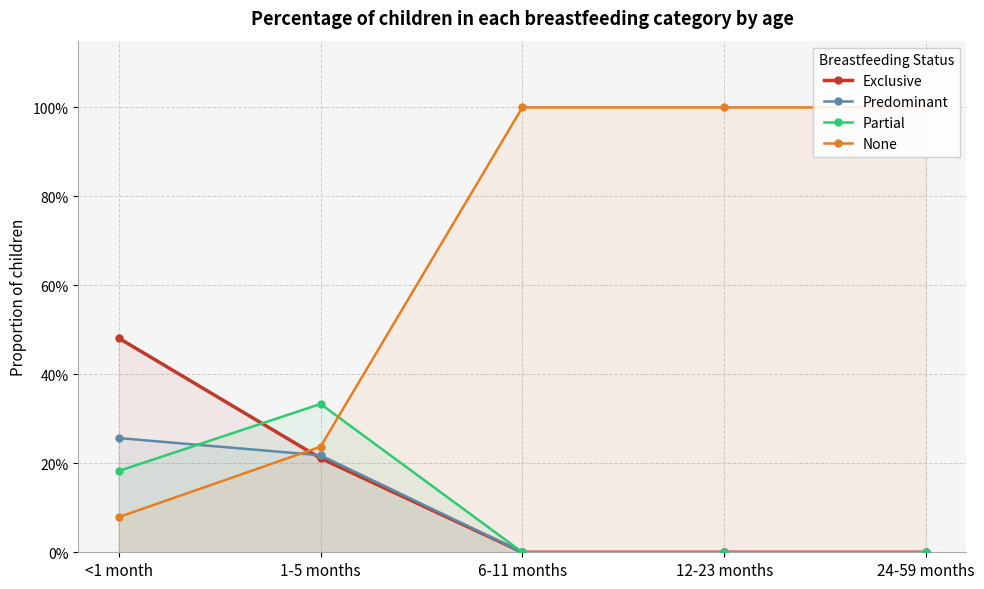

Which series ends up on top after the final intersection of Partial and Predominant?

Partial